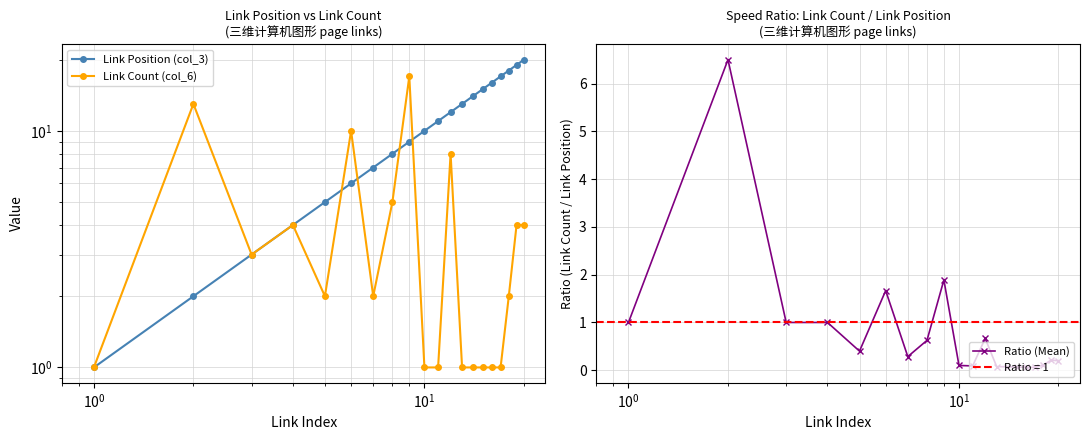

What is the maximum value for Ratio (Mean)?

6.5